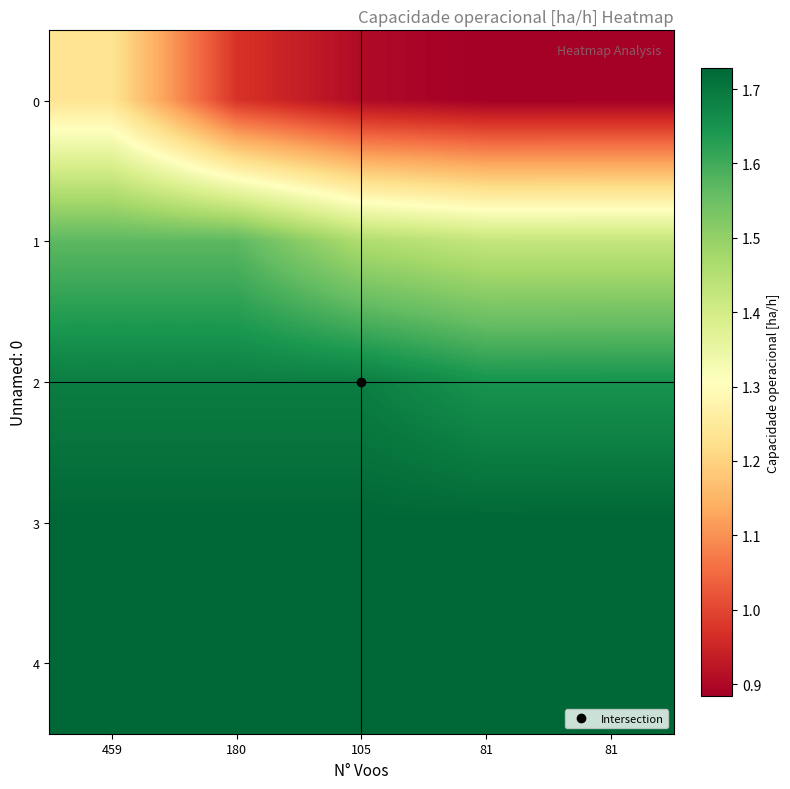

Which series has the largest total across all categories?

3